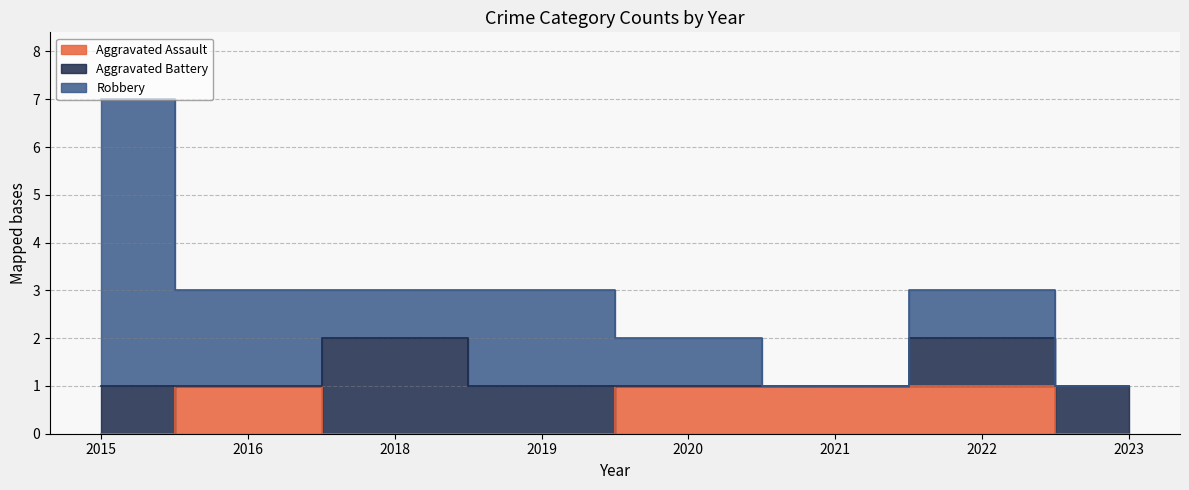

Which has a higher value, 2016 or 2015?

2016